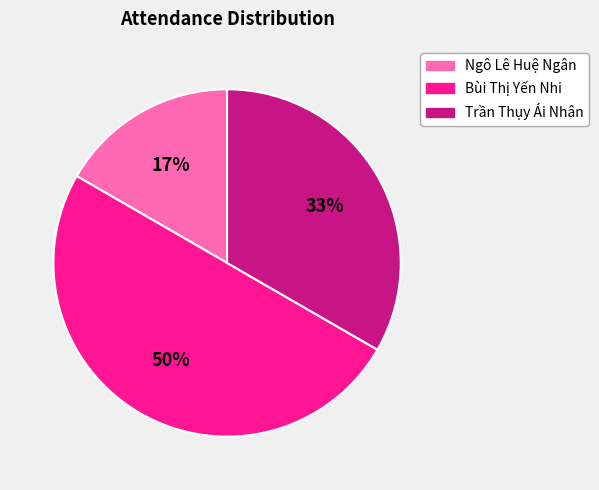

Rank the categories by value from highest to lowest.

Bùi Thị Yến Nhi, Trần Thụy Ái Nhân, Ngô Lê Huệ Ngân